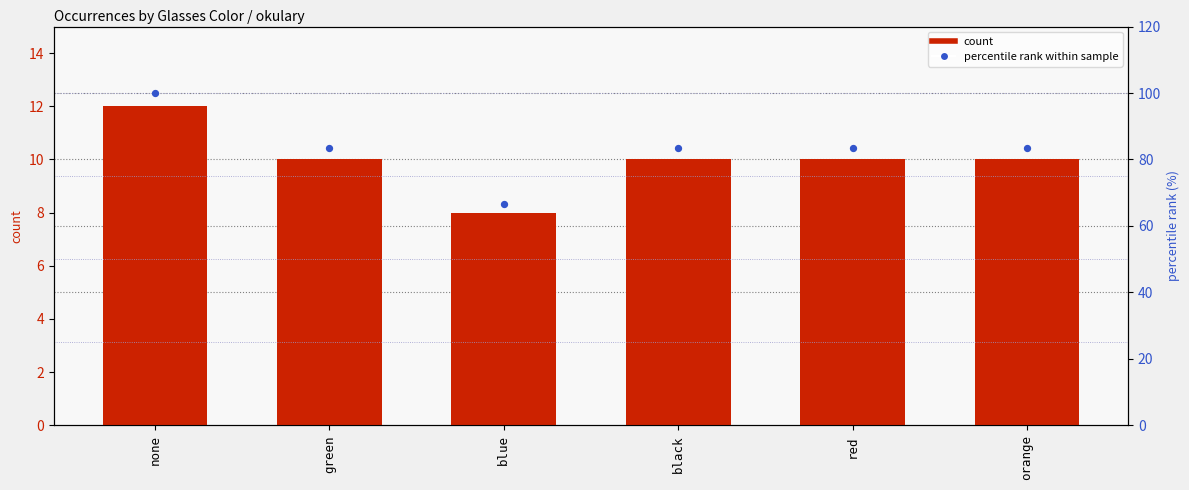

Which series reaches the minimum Y coordinate?

count